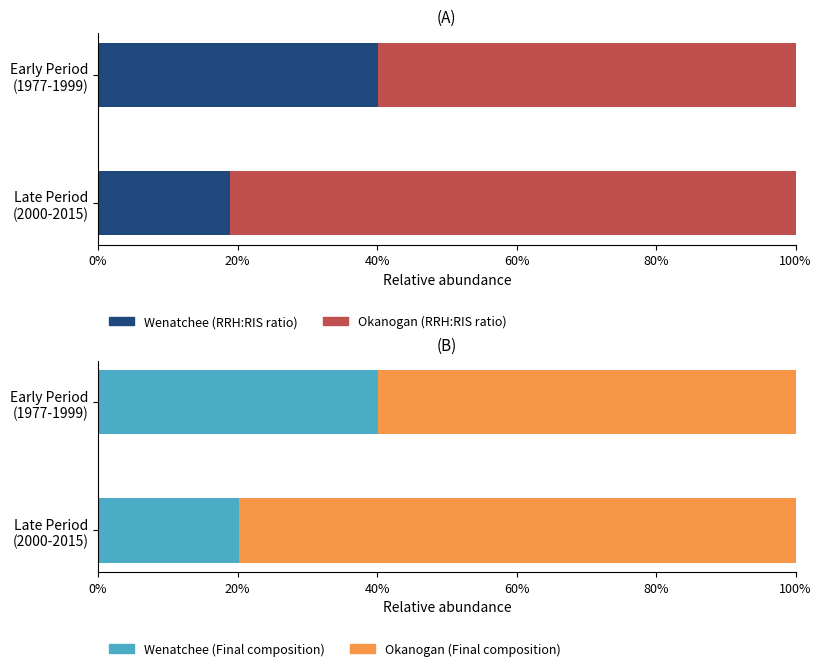

The Wenatchee (Final) series shows 0.1 at 2000. True or false?

False